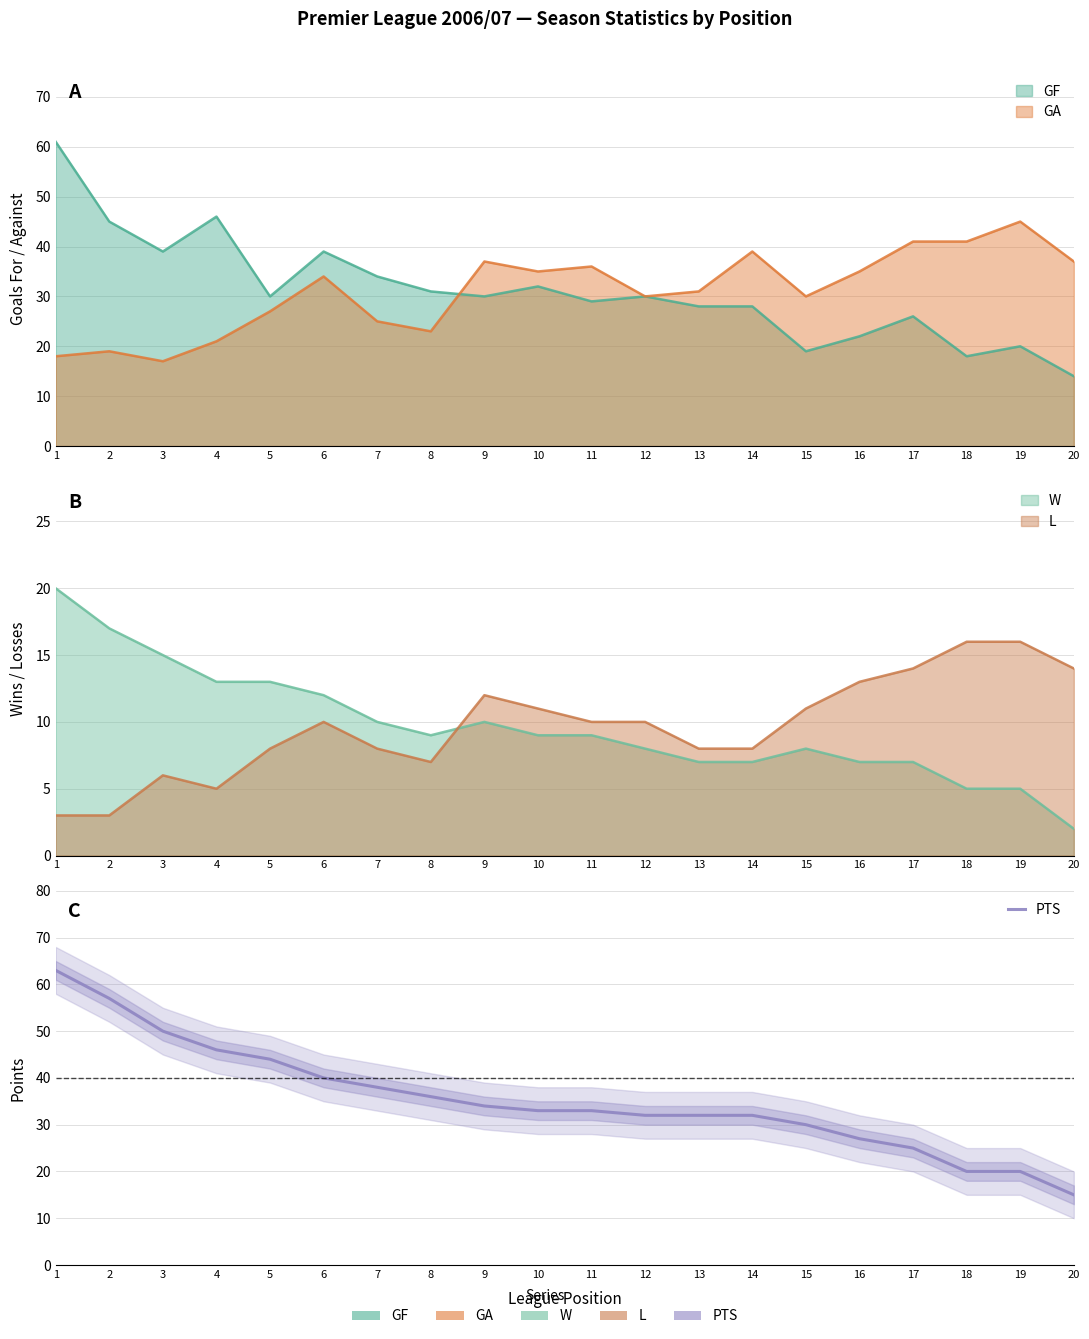

Does the chart have visible grid lines?

Yes